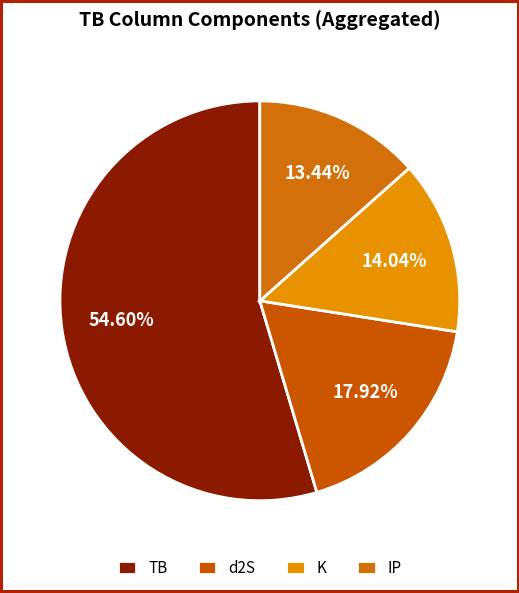

Count the number of slices in the pie.

4